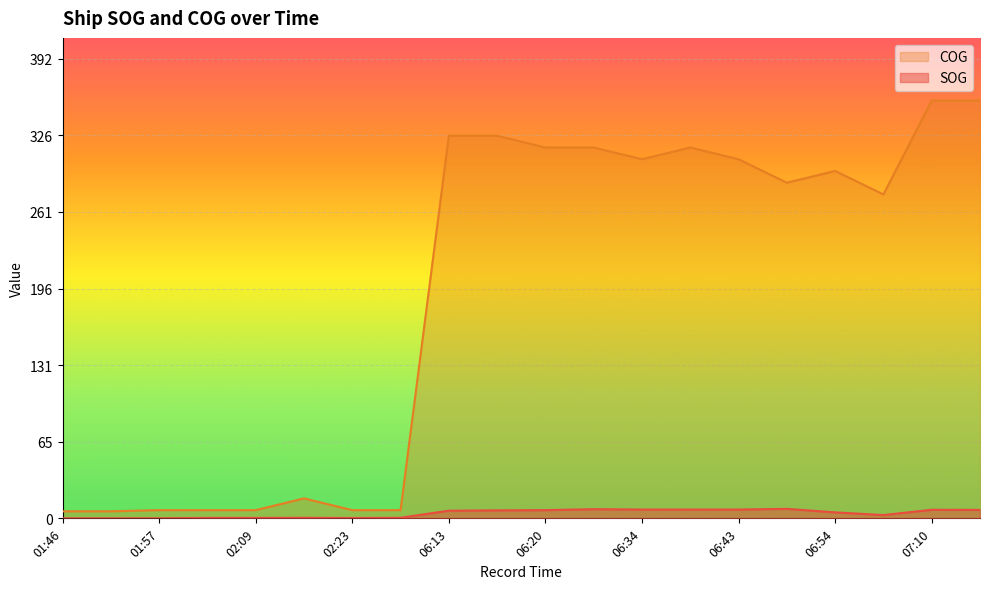

True or false: SOG and COG intersect in this chart.

False